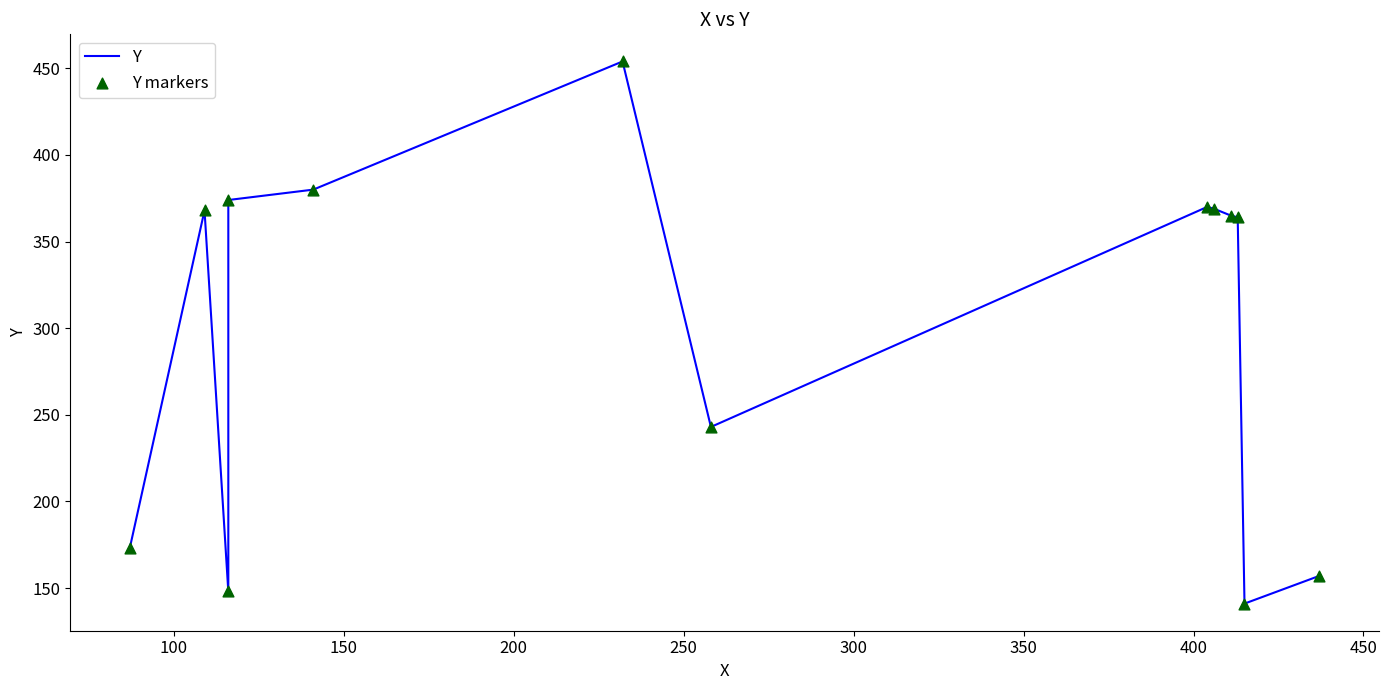

Which series reaches the minimum Y coordinate?

Y